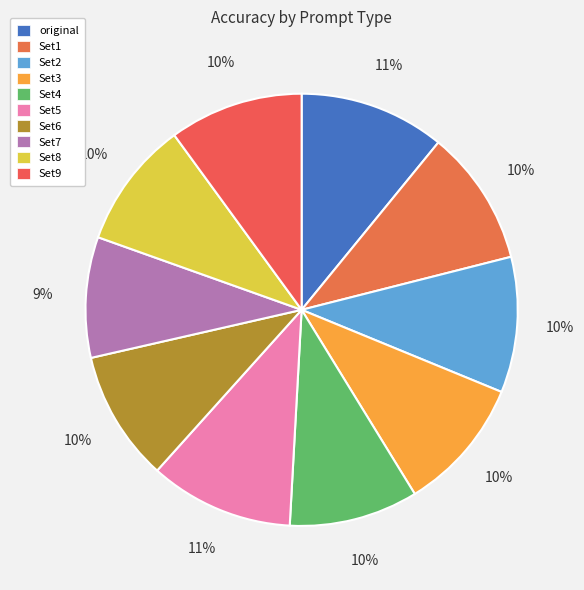

How many slices are in this pie chart?

10